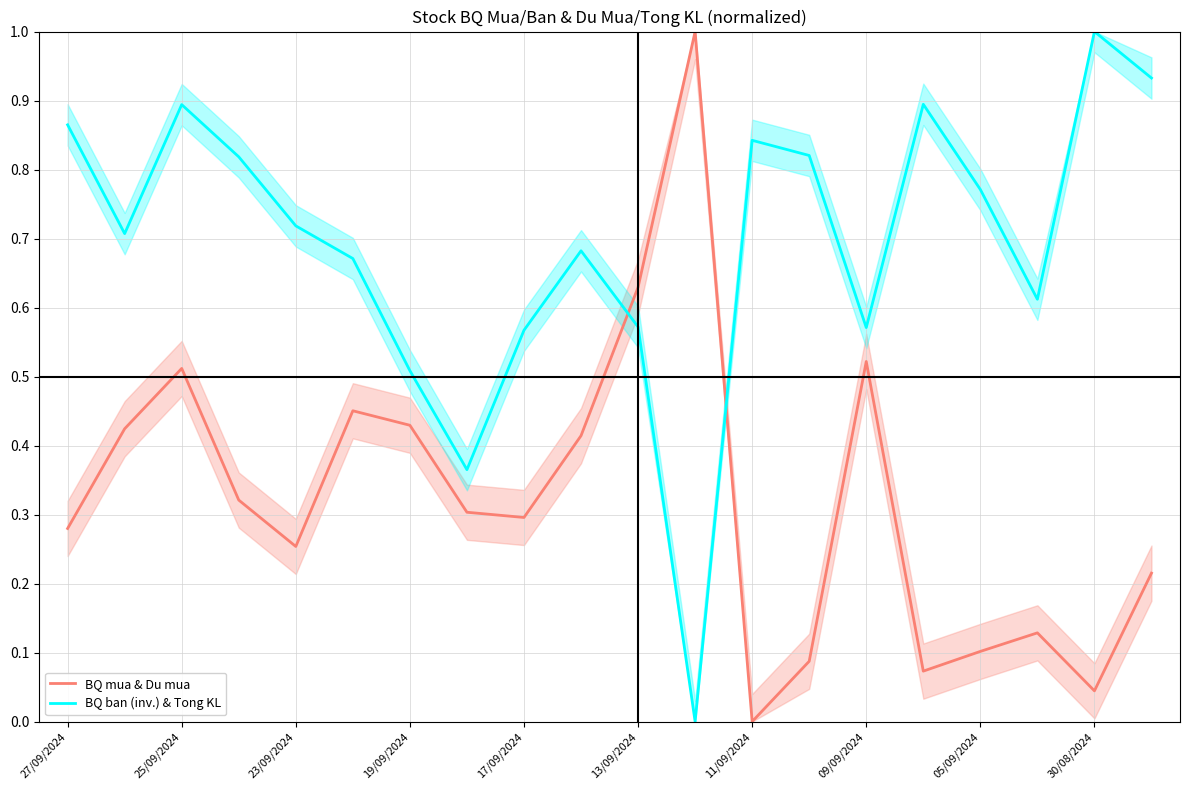

What is the sum of all BQ mua & Du mua values?

6.5